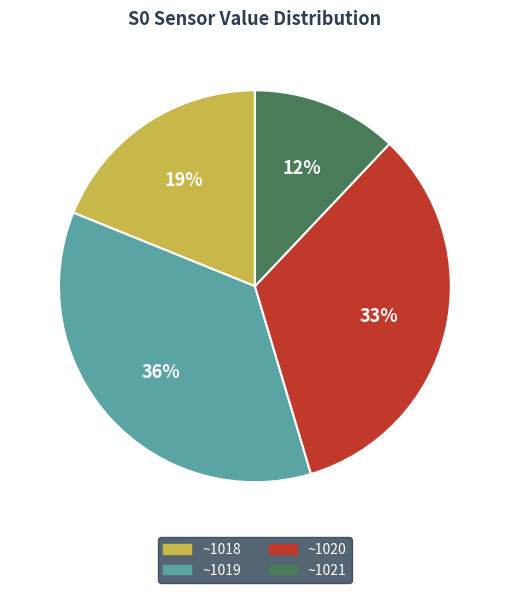

To the nearest percent, what is the combined percentage of ~1021 and ~1018?

31%